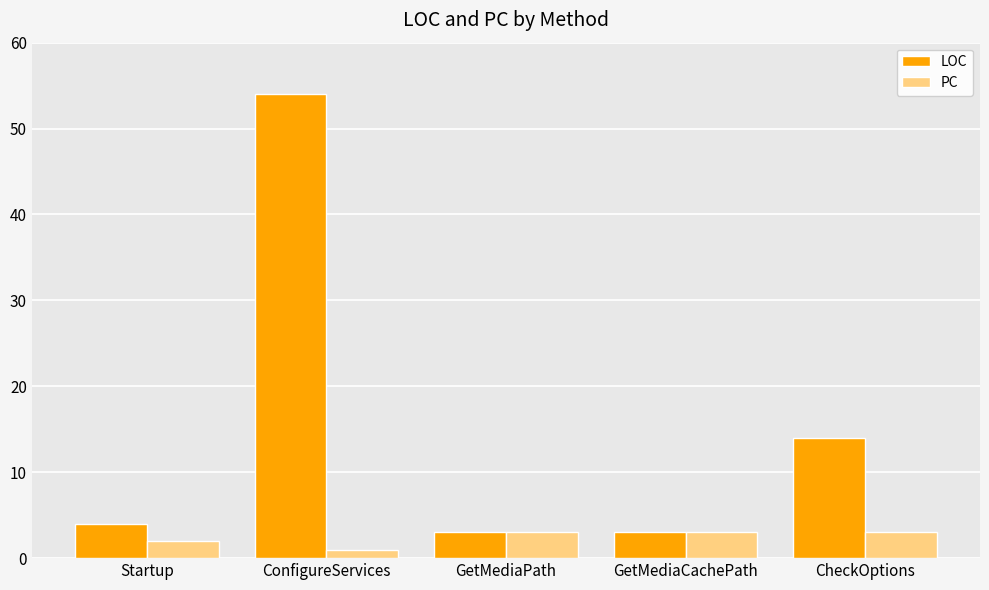

What is the label of the 2nd bar from the left?

ConfigureServices